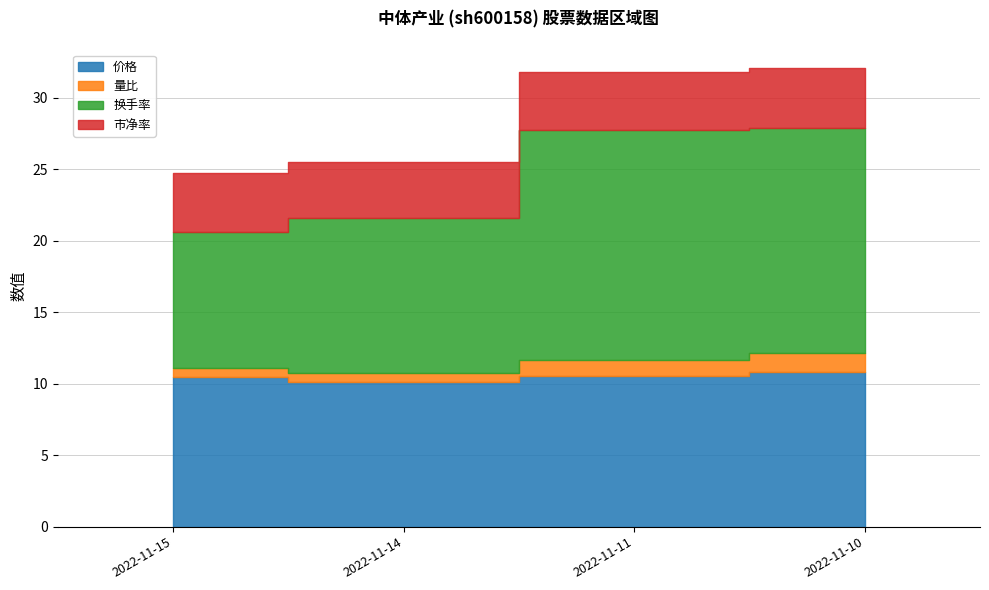

Which series has the largest range (max minus min)?

换手率